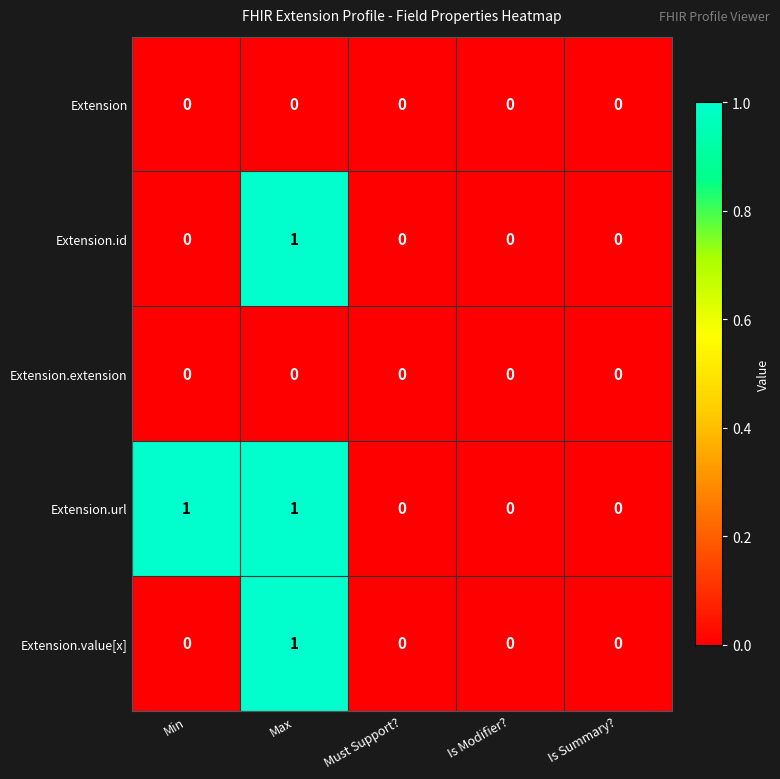

The Extension.id series shows 0 at Is Summary?. True or false?

True